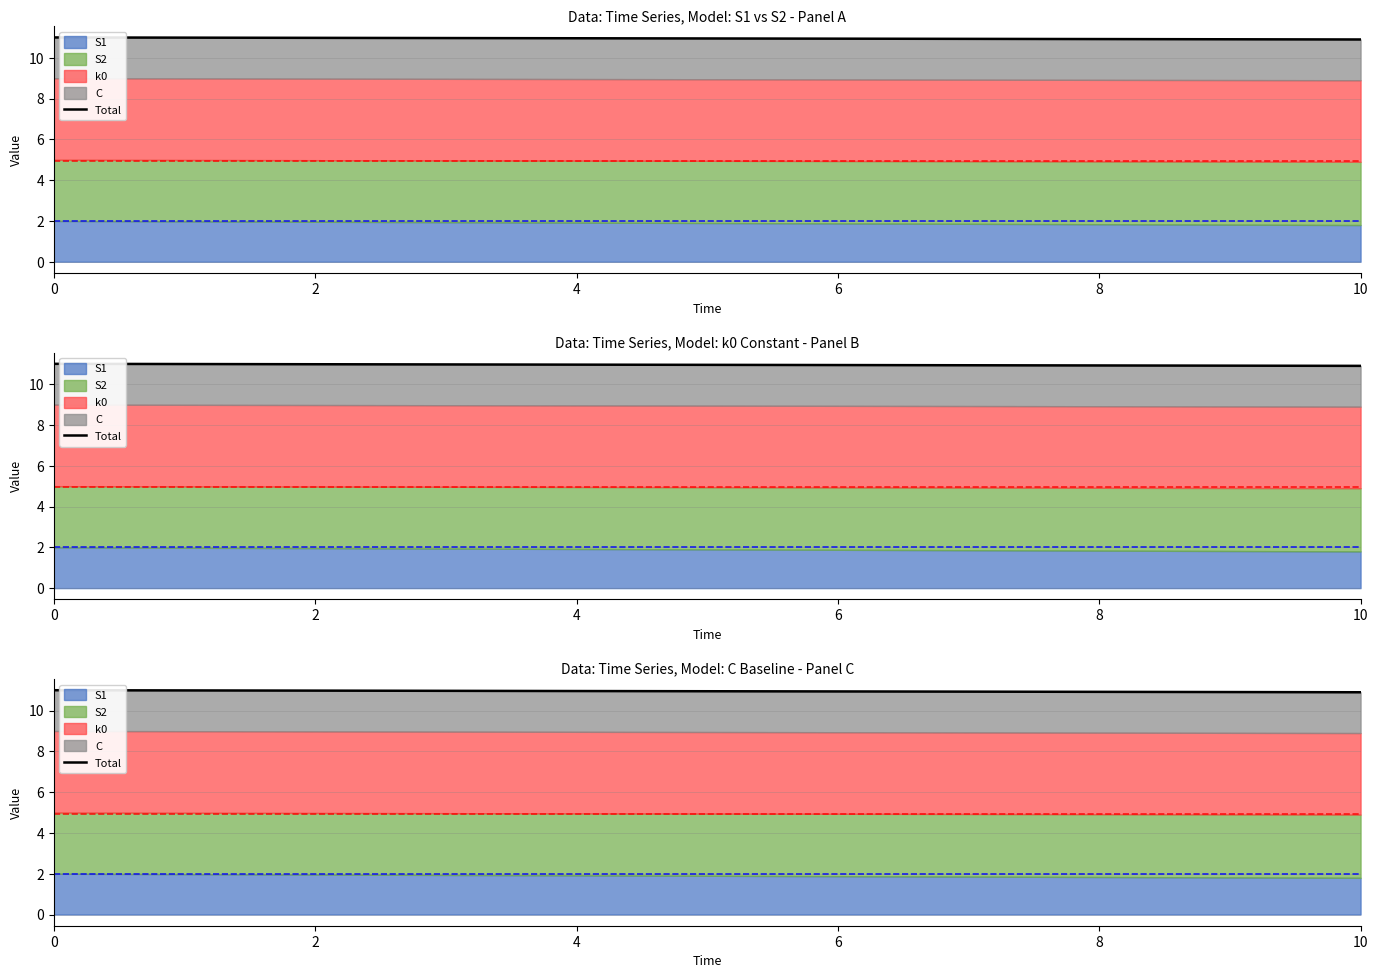

What is the difference between the second highest and second lowest values?

0.1